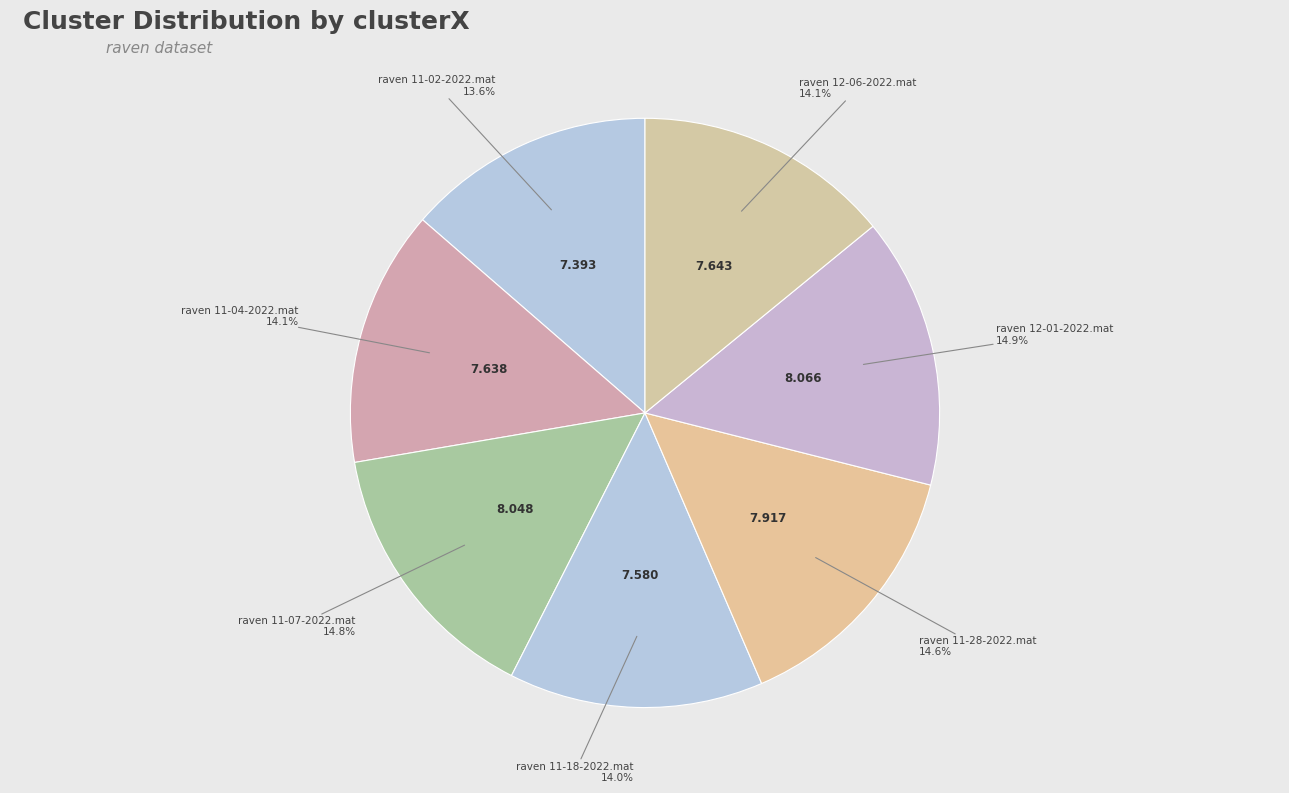

Is there any slice that represents more than half of the pie?

No